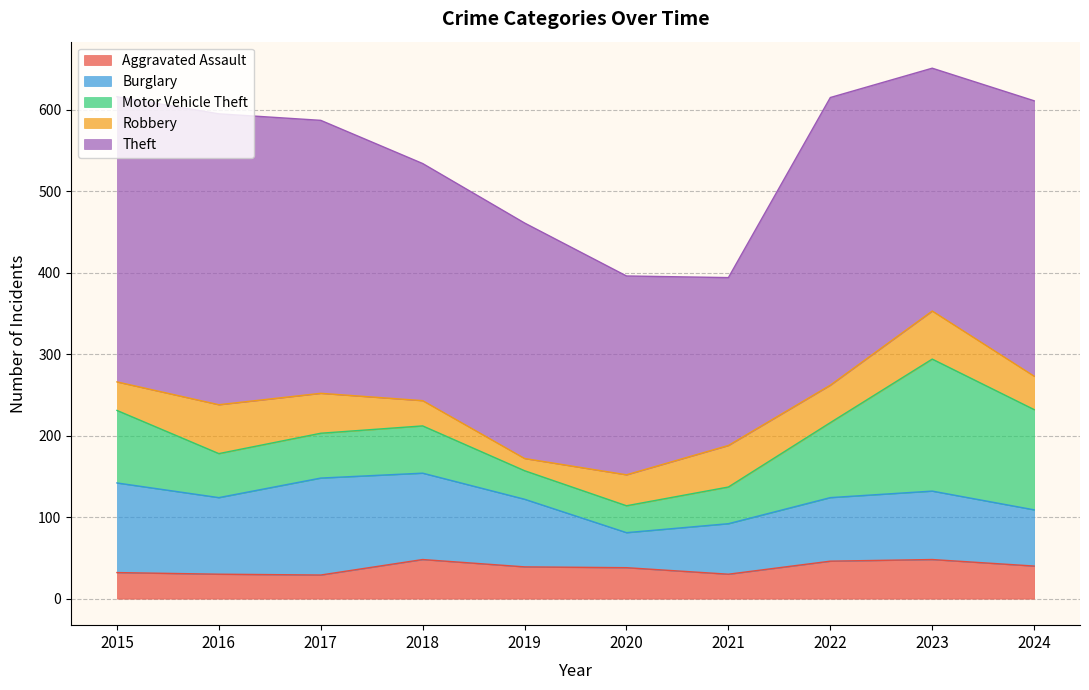

What is the total value across all series at 2021?

394